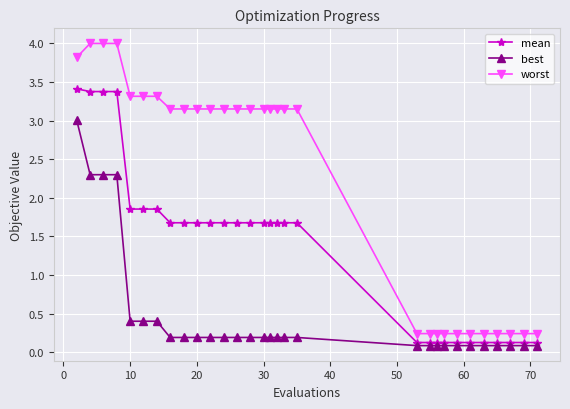

Which series has the largest total across all categories?

worst